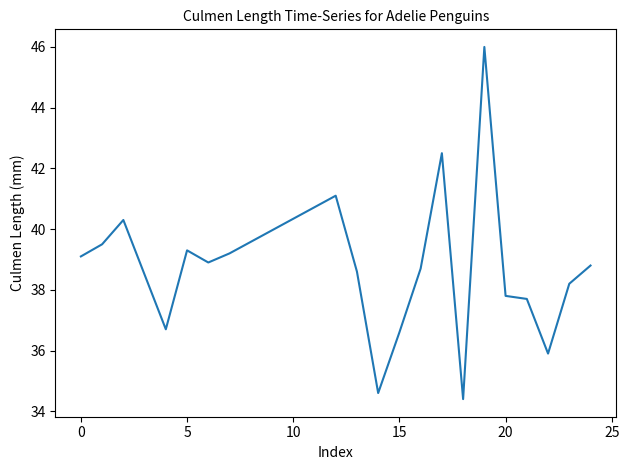

What is the difference between the maximum and minimum values?

11.6